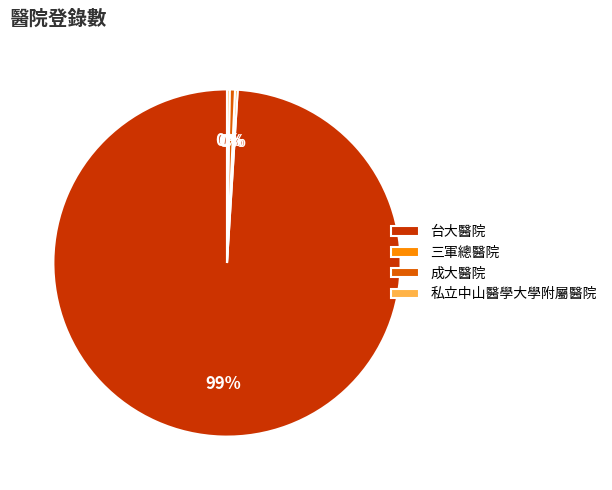

Is there any slice that represents more than half of the pie?

Yes